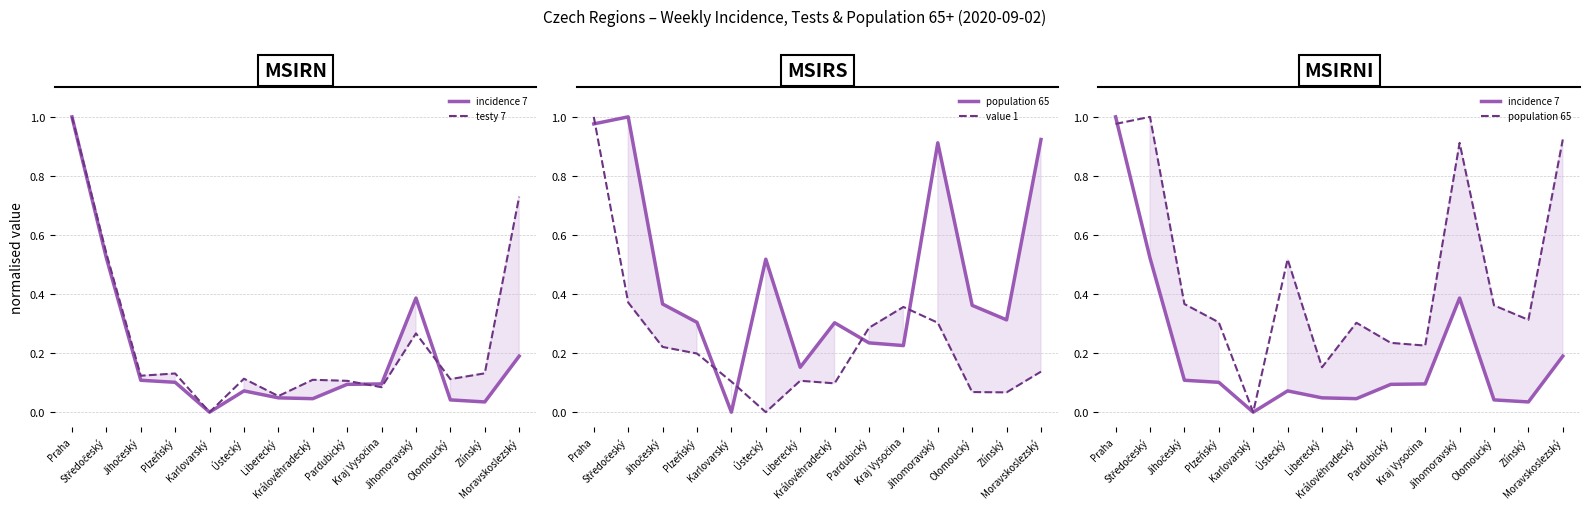

Reading right to left, transcribe all the data shown in this chart.

incidence 7: Moravskoslezský=0.2	Zlínský=0.0	Olomoucký=0.0	Jihomoravský=0.4	Kraj Vysočina=0.1	Pardubický=0.1	Královéhradecký=0.0	Liberecký=0.0	Ústecký=0.1	Karlovarský=0.0	Plzeňský=0.1	Jihočeský=0.1	Středočeský=0.5	Praha=1.0
testy 7: Moravskoslezský=0.7	Zlínský=0.1	Olomoucký=0.1	Jihomoravský=0.3	Kraj Vysočina=0.1	Pardubický=0.1	Královéhradecký=0.1	Liberecký=0.1	Ústecký=0.1	Karlovarský=0.0	Plzeňský=0.1	Jihočeský=0.1	Středočeský=0.5	Praha=1.0
population 65: Moravskoslezský=0.9	Zlínský=0.3	Olomoucký=0.4	Jihomoravský=0.9	Kraj Vysočina=0.2	Pardubický=0.2	Královéhradecký=0.3	Liberecký=0.2	Ústecký=0.5	Karlovarský=0.0	Plzeňský=0.3	Jihočeský=0.4	Středočeský=1.0	Praha=1.0
value 1: Moravskoslezský=0.1	Zlínský=0.1	Olomoucký=0.1	Jihomoravský=0.3	Kraj Vysočina=0.4	Pardubický=0.3	Královéhradecký=0.1	Liberecký=0.1	Ústecký=0.0	Karlovarský=0.1	Plzeňský=0.2	Jihočeský=0.2	Středočeský=0.4	Praha=1.0